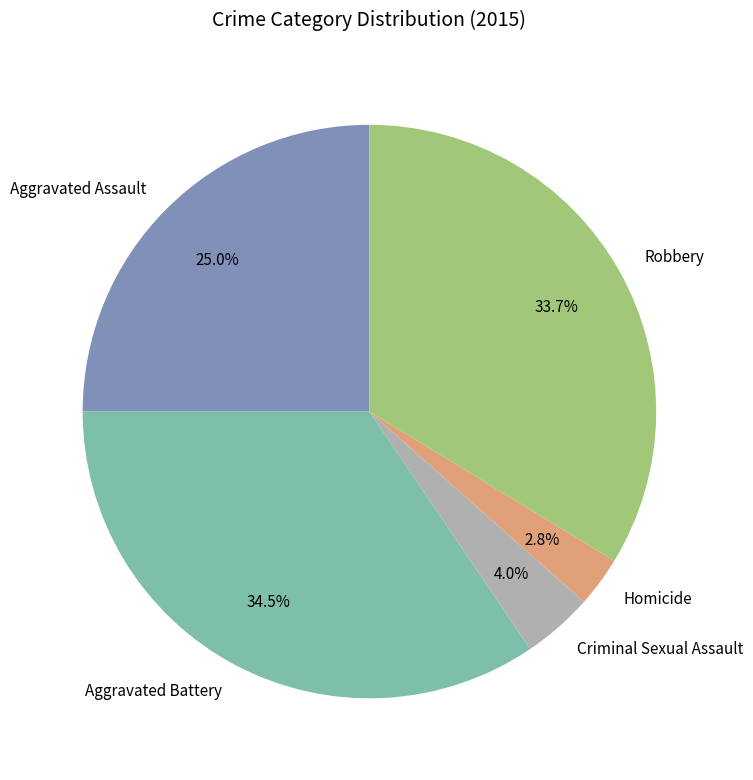

What portion of the pie excludes Aggravated Assault?

75.0%